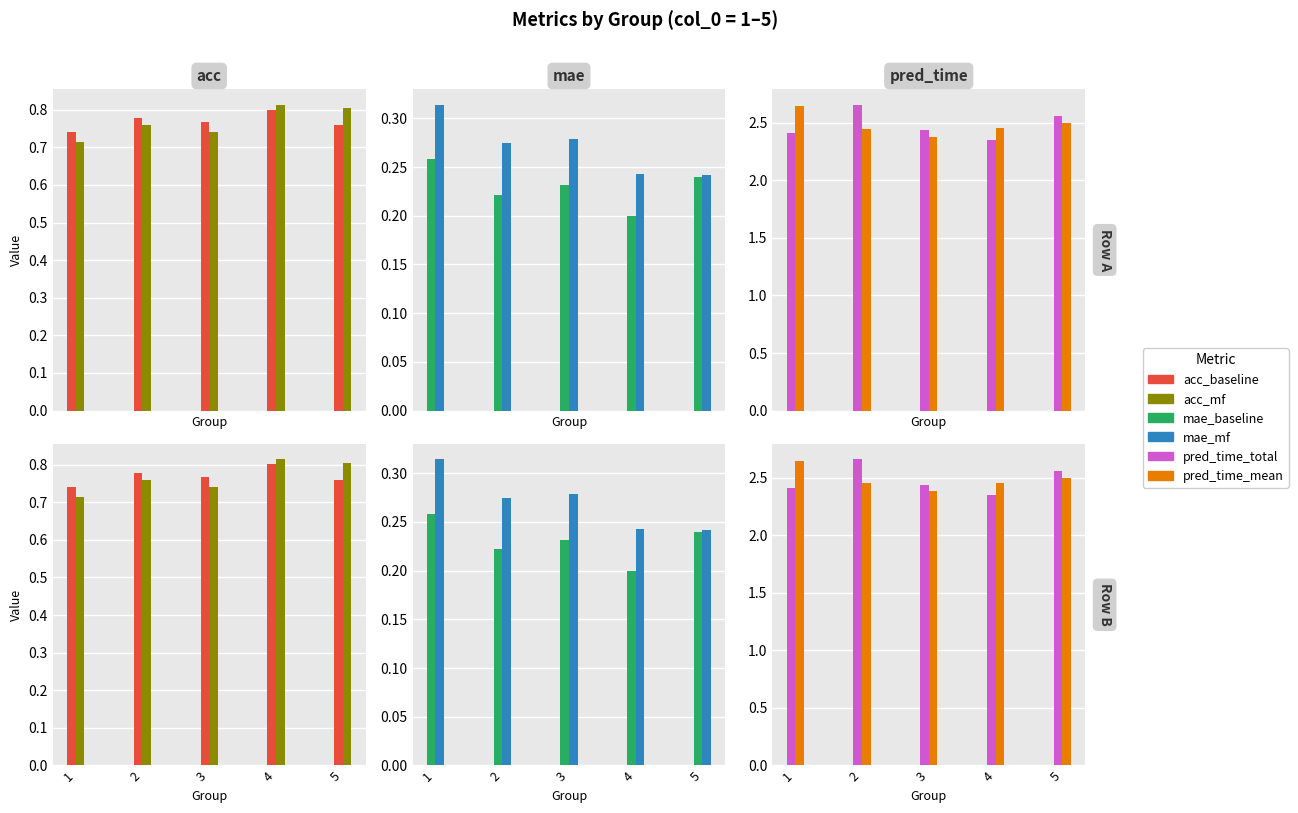

Which series has the largest total across all categories?

pred_time_mean